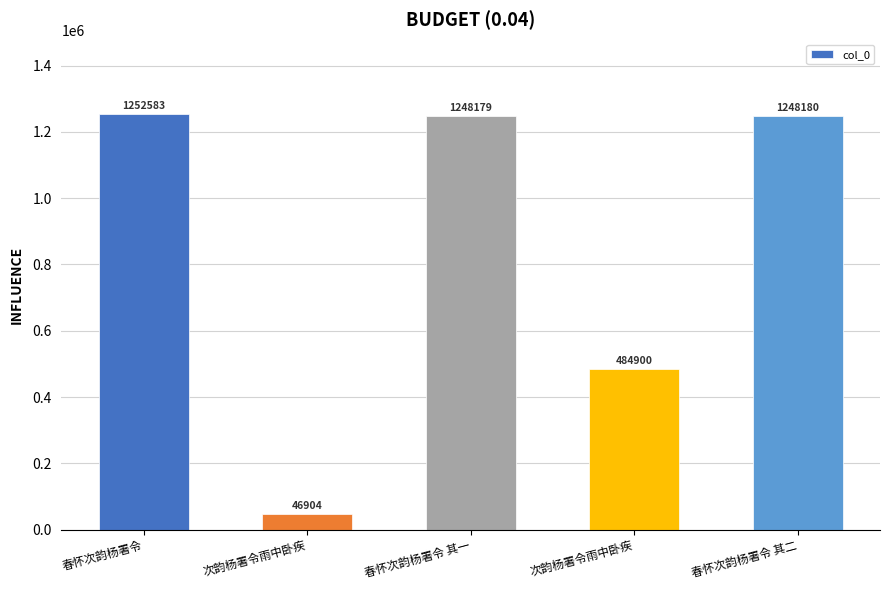

What is the difference between the maximum and second lowest values?

767683